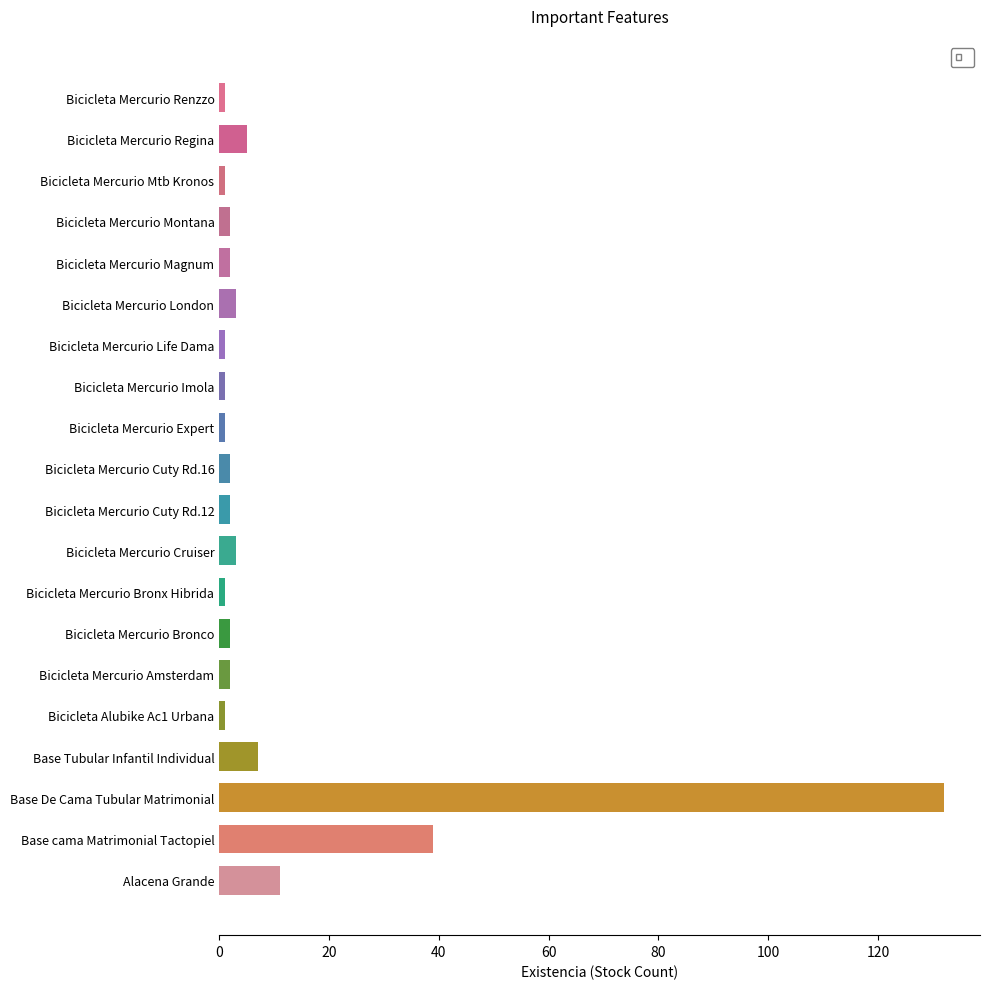

Which has a higher value, Bicicleta Mercurio London or Alacena Grande?

Alacena Grande